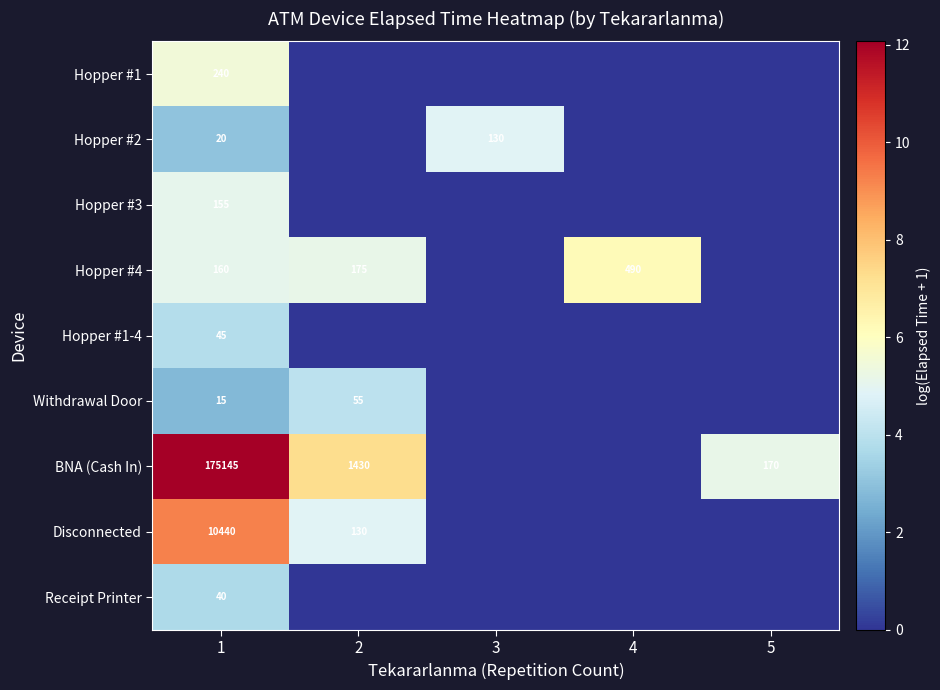

Rank the series at 4 from highest to lowest value.

Hopper #4, Hopper #1, Hopper #2, Hopper #3, Hopper #1-4, Withdrawal Door, BNA (Cash In), Disconnected, Receipt Printer